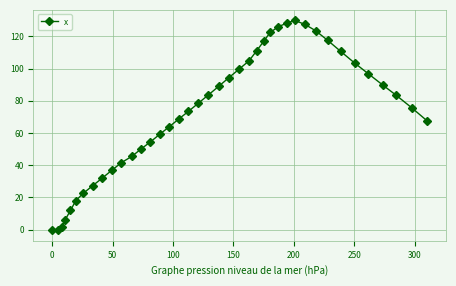

How many points are higher than both their immediate neighbors (excluding endpoints)?

1